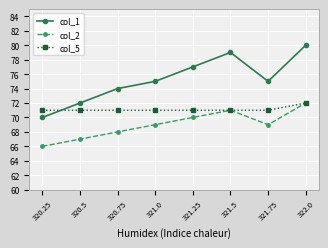

What is the spread (max minus min) of values at 321.5?

8